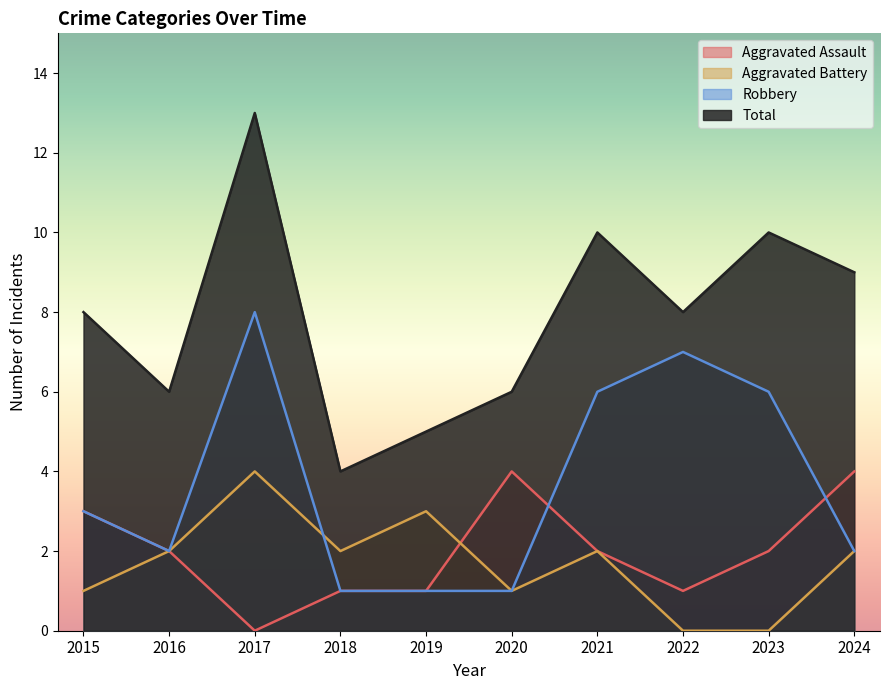

Reading right to left, transcribe all the data shown in this chart.

Aggravated Assault: 2024=4	2023=2	2022=1	2021=2	2020=4	2019=1	2018=1	2017=0	2016=2	2015=3
Aggravated Battery: 2024=2	2023=0	2022=0	2021=2	2020=1	2019=3	2018=2	2017=4	2016=2	2015=1
Robbery: 2024=2	2023=6	2022=7	2021=6	2020=1	2019=1	2018=1	2017=8	2016=2	2015=3
Total: 2024=9	2023=10	2022=8	2021=10	2020=6	2019=5	2018=4	2017=13	2016=6	2015=8